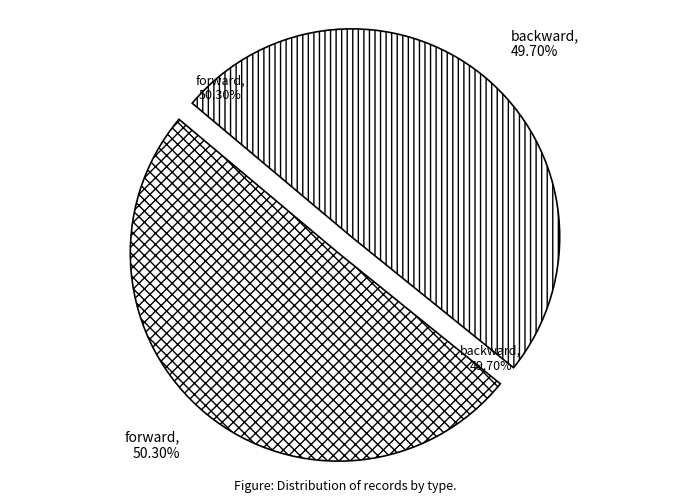

Is the sum of backward and forward greater than half?

Yes